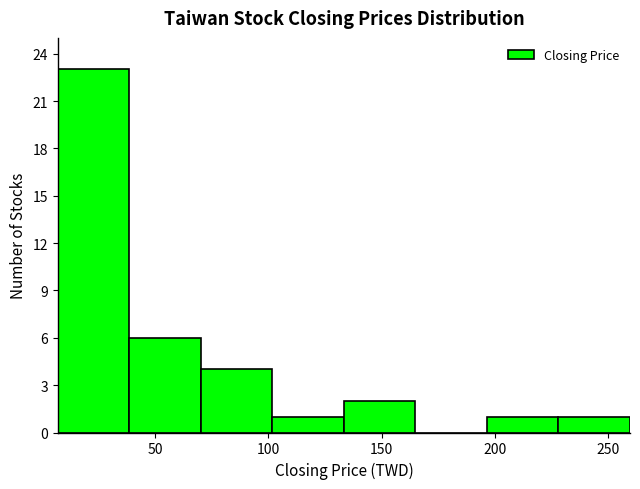

How tall is the bar that spans 70 to 100 on the x-axis? Neither the bar edges nor the heights are printed on the chart, so give them approximately, as read against the axes.

4